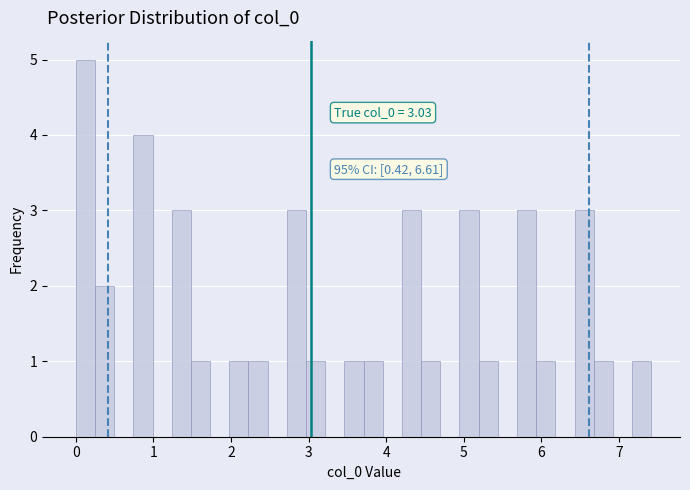

Read against the x-axis, roughly where is the centre of the tallest bar?

0.1